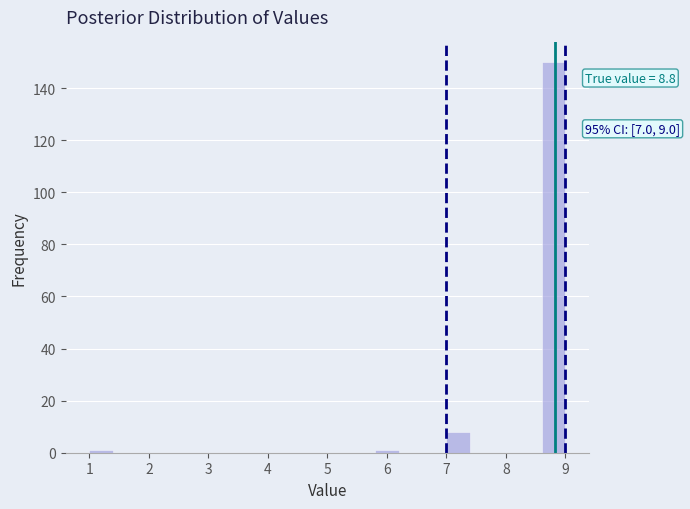

Over which range of the x-axis is the bar tallest?

8.6 to 9.0